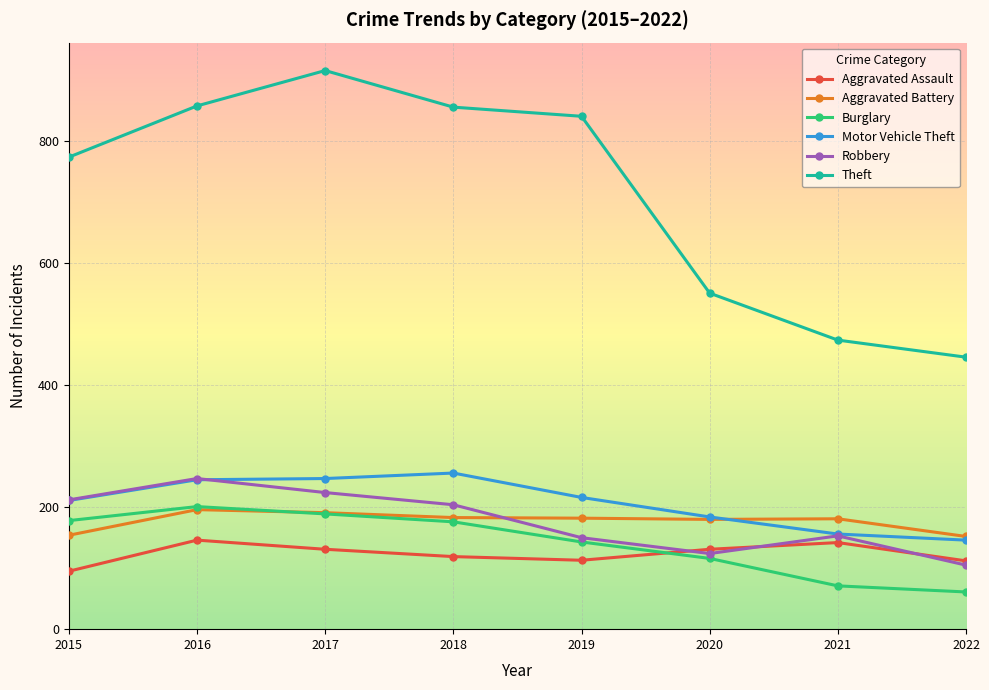

What is the value of the Aggravated Assault point at the 8th from the left?

112